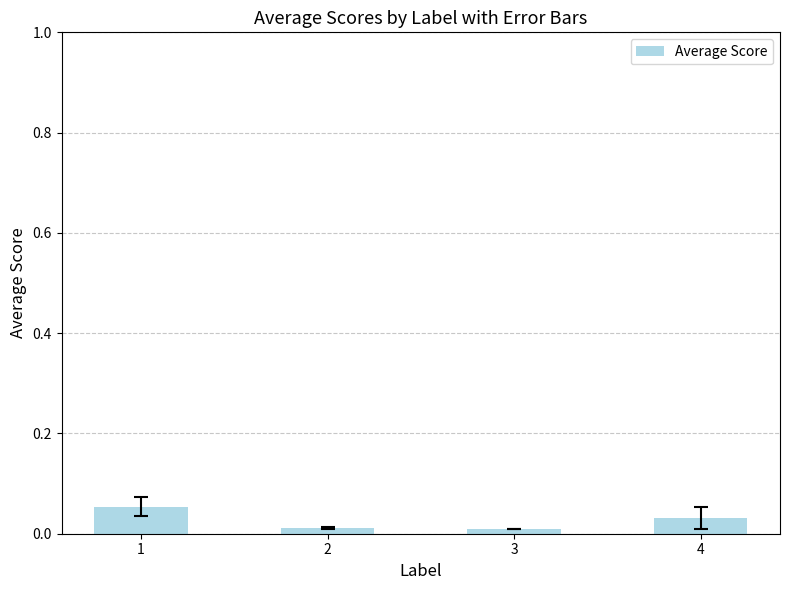

Is it true that the value at 3 is 0.0?

True